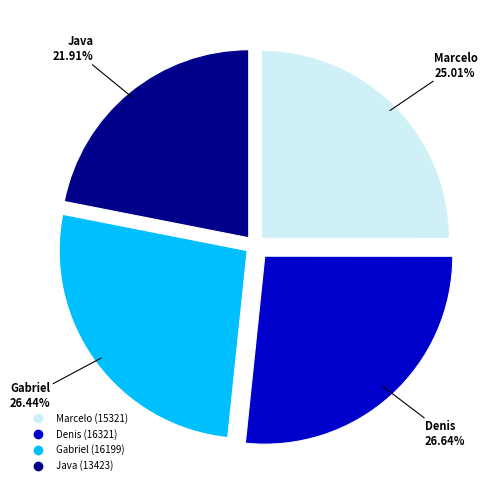

What is the ratio of the value at Marcelo to the value at Java?

1.1